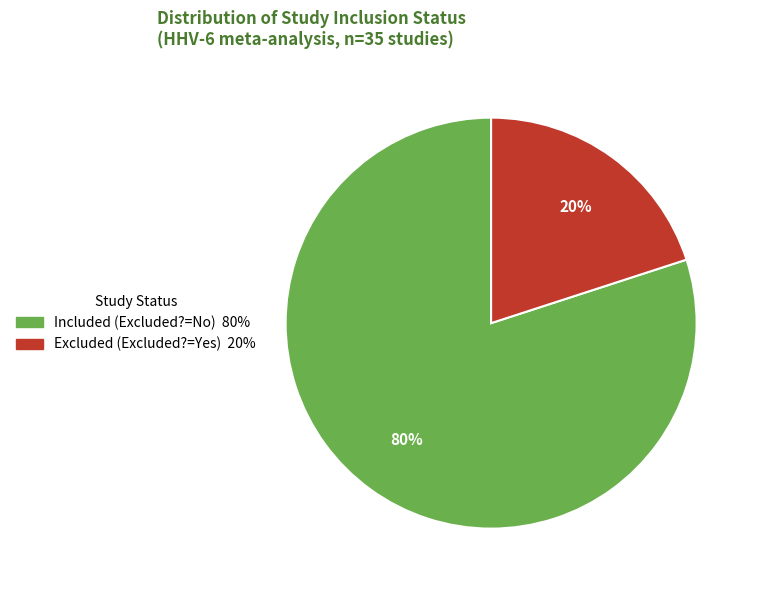

Does any single category account for the majority?

Yes